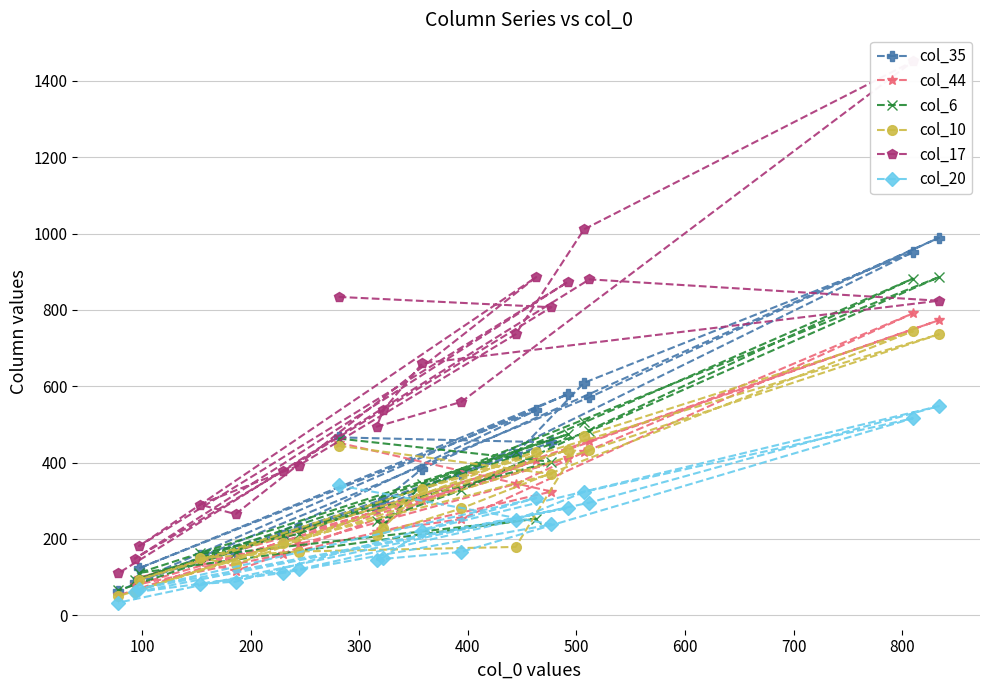

What is the lowest value of the col_10 series?

50